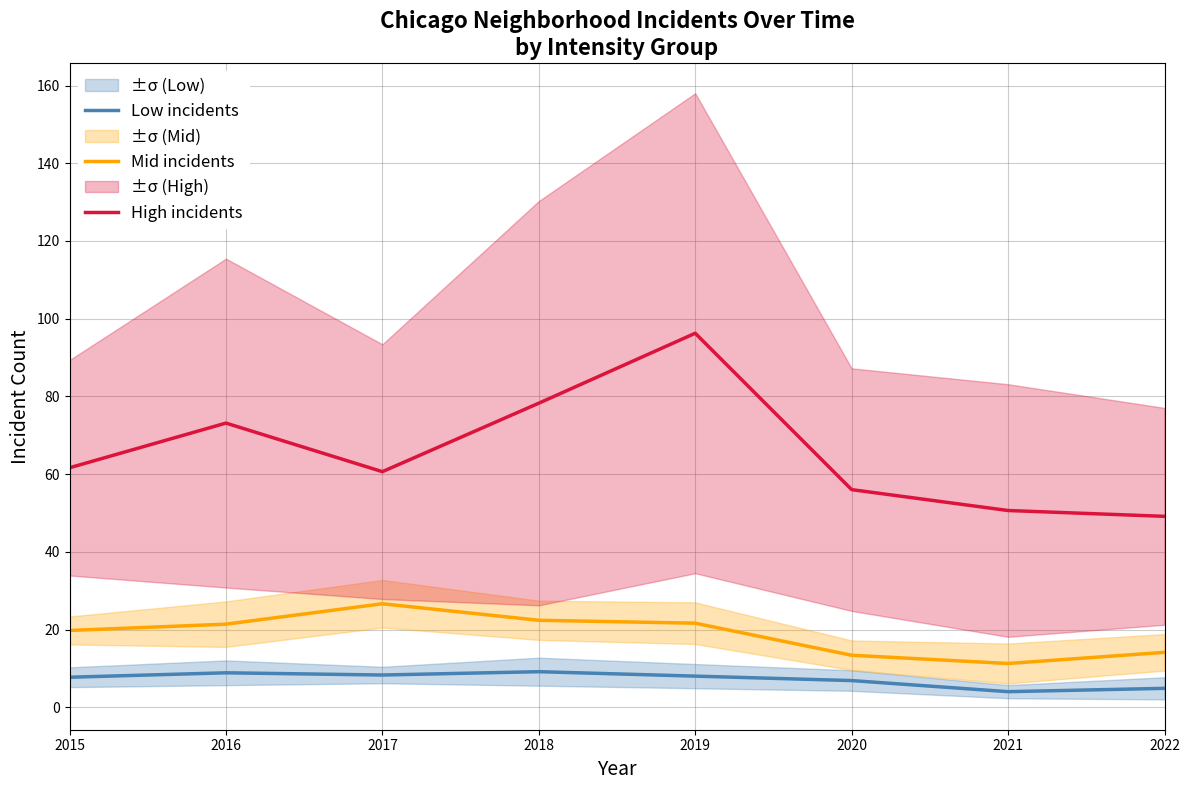

True or false: Low incidents and High incidents cross at least once.

False